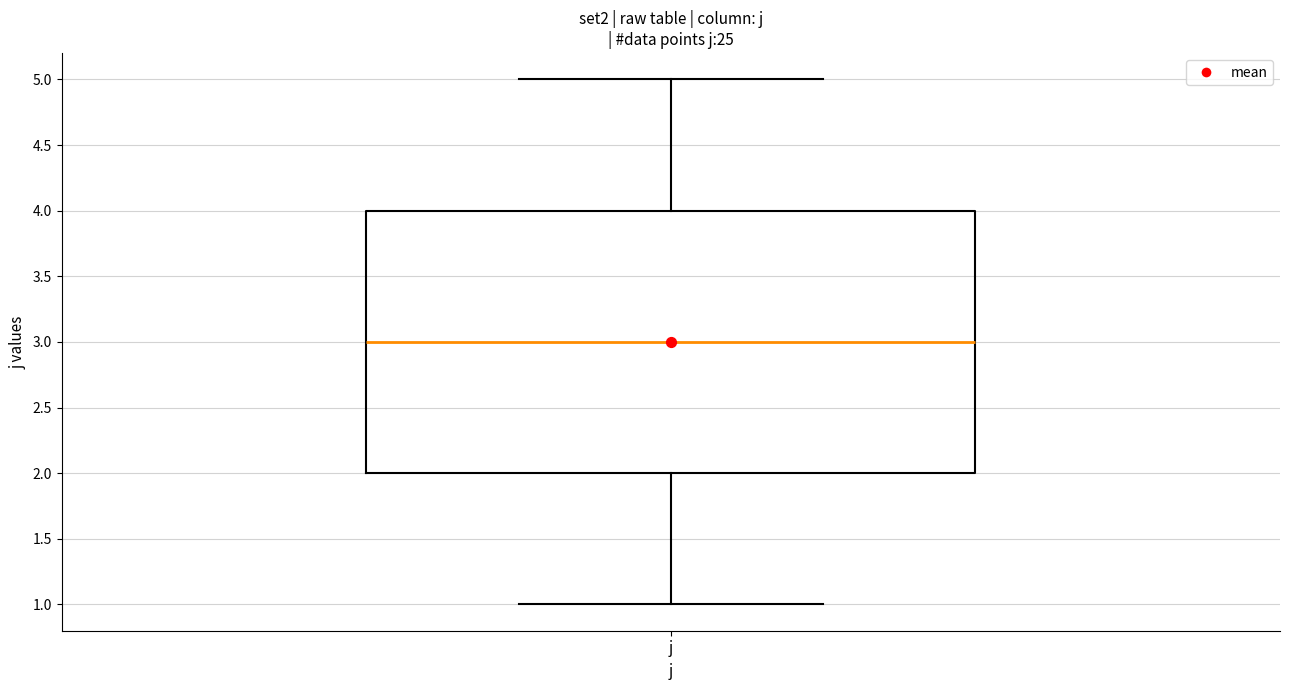

Where does the upper whisker of the box for j end on the y-axis? The values are not printed on the chart, so give them approximately, as read against the axis.

5